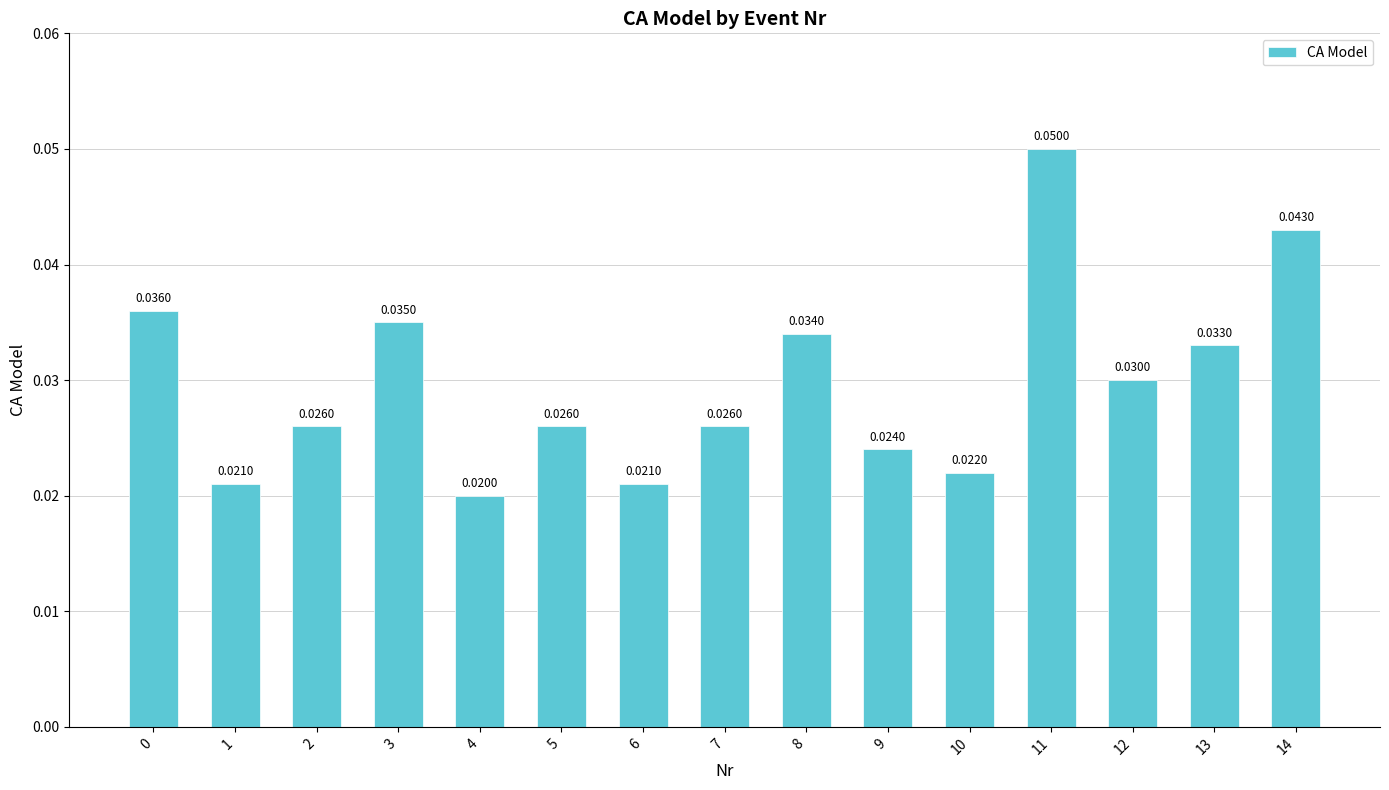

Count the values in the range 0 to 1.

15